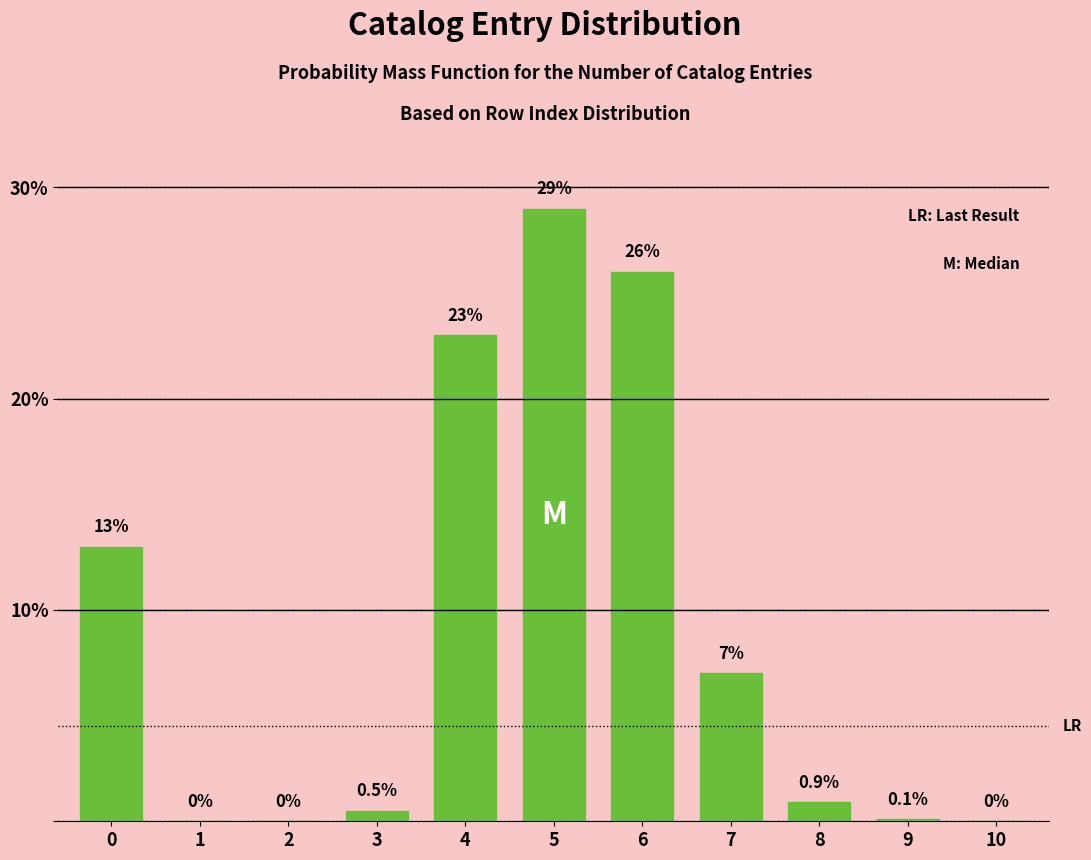

Reading left to right, transcribe all the data shown in this chart.

0=13.0	1=0.0	2=0.0	3=0.5	4=23.0	5=29.0	6=26.0	7=7.0	8=0.9	9=0.1	10=0.0